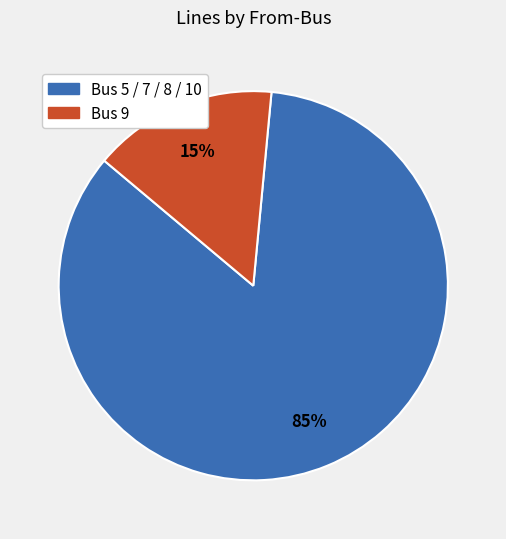

To the nearest percent, what is the combined percentage of Bus 9 and Bus 5 / 7 / 8 / 10?

100%